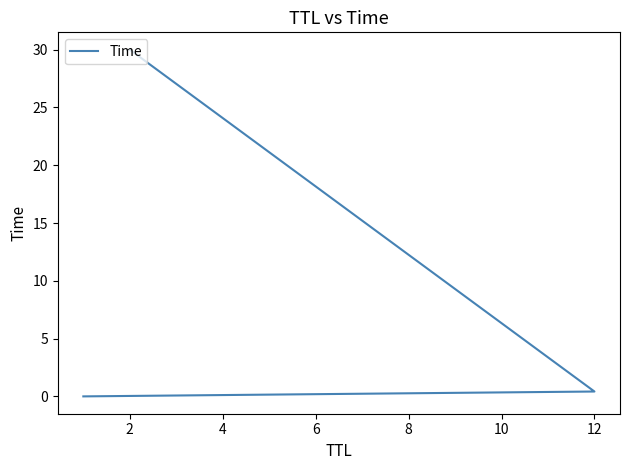

How many series are shown in this chart?

1